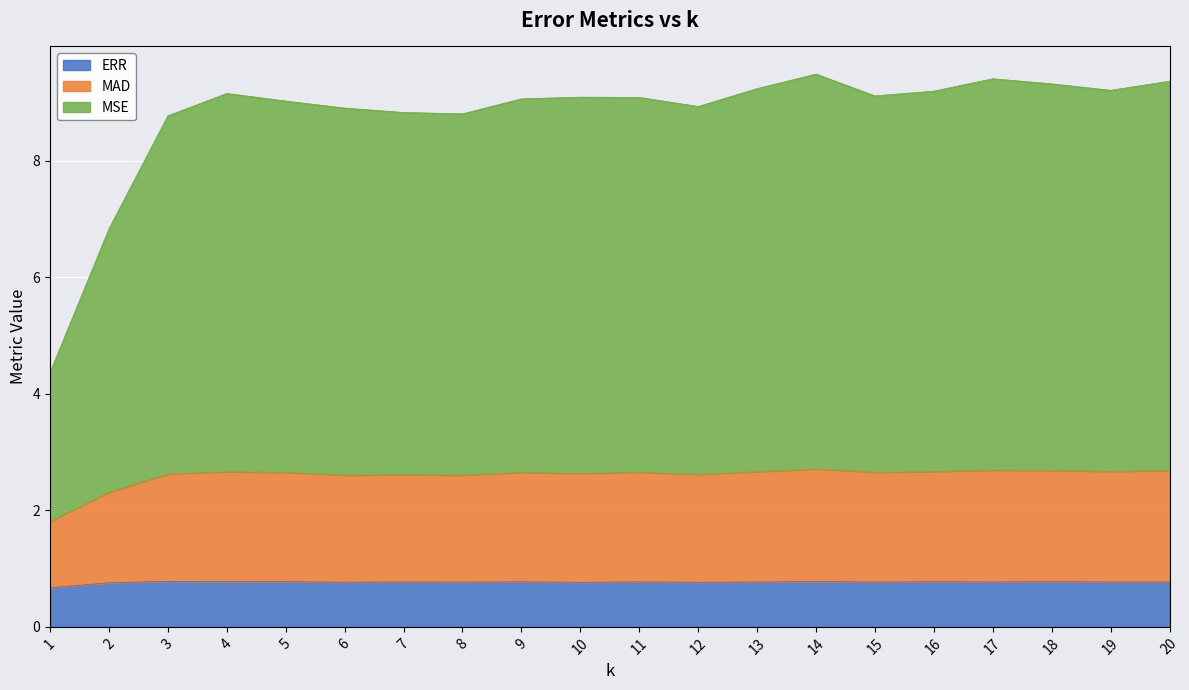

Is it true that ERR equals 0.8 at 3?

True